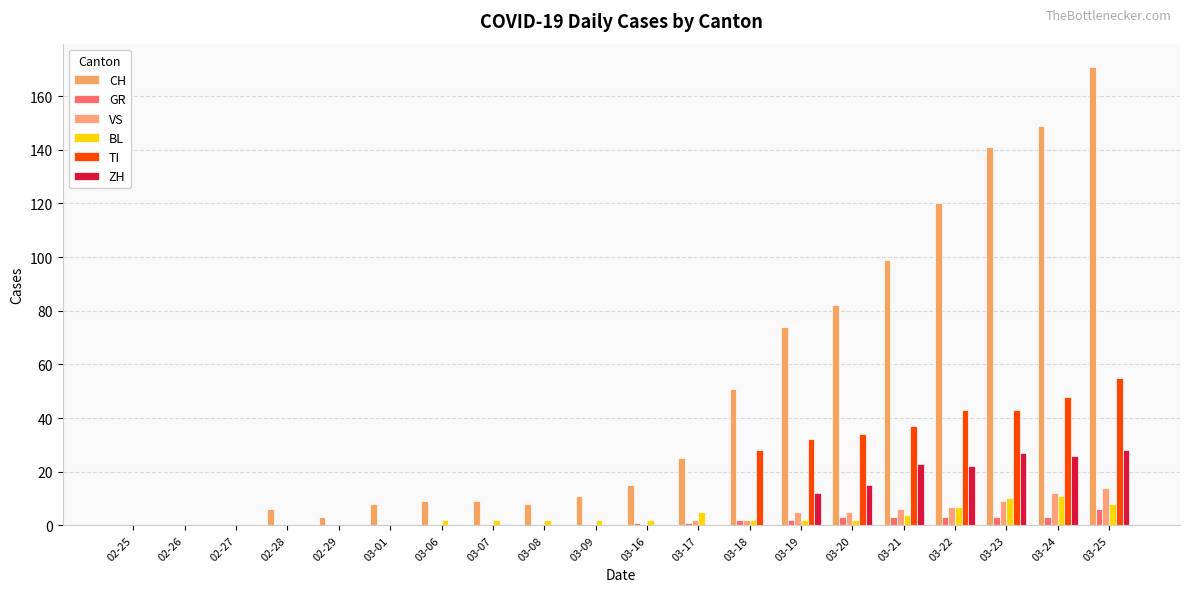

Reading left to right, list all the values displayed in this chart.

CH: 02-25=0	02-26=0	02-27=0	02-28=6	02-29=3	03-01=8	03-06=9	03-07=9	03-08=8	03-09=11	03-16=15	03-17=25	03-18=51	03-19=74	03-20=82	03-21=99	03-22=120	03-23=141	03-24=149	03-25=171
GR: 02-25=0	02-26=0	02-27=0	02-28=0	02-29=0	03-01=0	03-06=0	03-07=0	03-08=0	03-09=0	03-16=1	03-17=1	03-18=2	03-19=2	03-20=3	03-21=3	03-22=3	03-23=3	03-24=3	03-25=6
VS: 02-25=0	02-26=0	02-27=0	02-28=0	02-29=0	03-01=0	03-06=0	03-07=0	03-08=0	03-09=0	03-16=0	03-17=2	03-18=2	03-19=5	03-20=5	03-21=6	03-22=7	03-23=9	03-24=12	03-25=14
BL: 02-25=0	02-26=0	02-27=0	02-28=0	02-29=0	03-01=0	03-06=2	03-07=2	03-08=2	03-09=2	03-16=2	03-17=5	03-18=2	03-19=2	03-20=2	03-21=4	03-22=7	03-23=10	03-24=11	03-25=8
TI: 02-25=0	02-26=0	02-27=0	02-28=0	02-29=0	03-01=0	03-06=0	03-07=0	03-08=0	03-09=0	03-16=0	03-17=0	03-18=28	03-19=32	03-20=34	03-21=37	03-22=43	03-23=43	03-24=48	03-25=55
ZH: 02-25=0	02-26=0	02-27=0	02-28=0	02-29=0	03-01=0	03-06=0	03-07=0	03-08=0	03-09=0	03-16=0	03-17=0	03-18=0	03-19=12	03-20=15	03-21=23	03-22=22	03-23=27	03-24=26	03-25=28